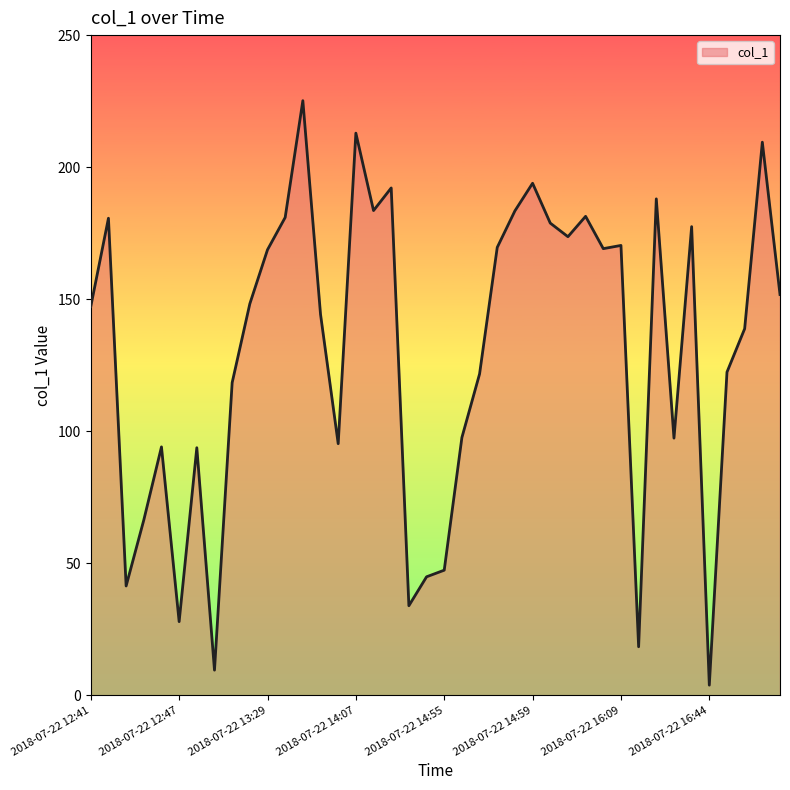

What is the difference between the maximum and minimum values?

221.4